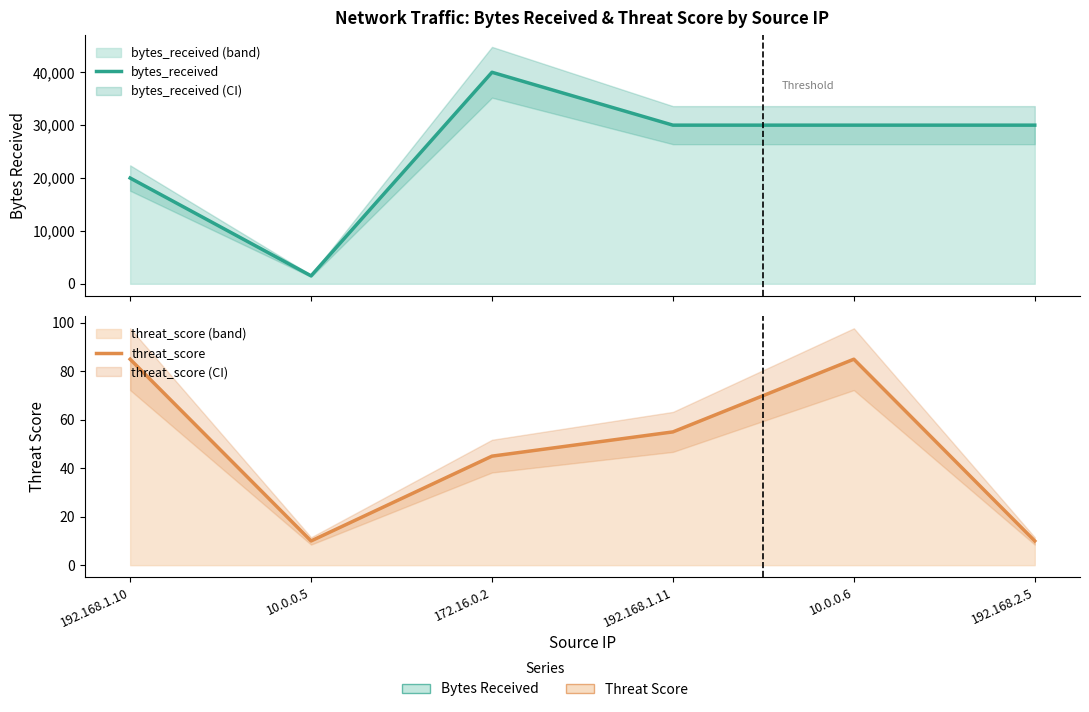

What is the value of the bytes_received point at the 3rd from the left?

40000